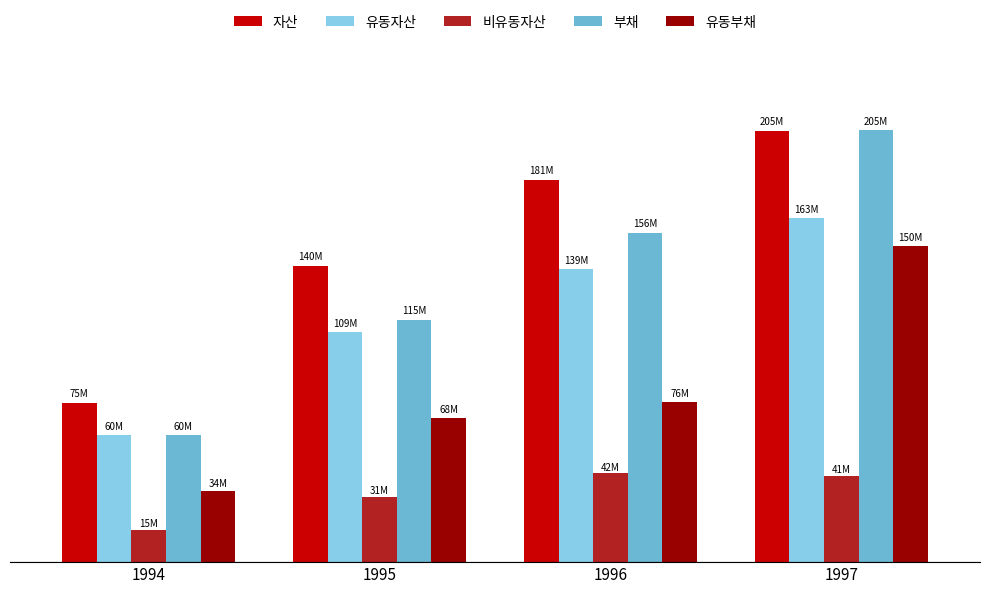

Which category has the highest value across all series?

1997